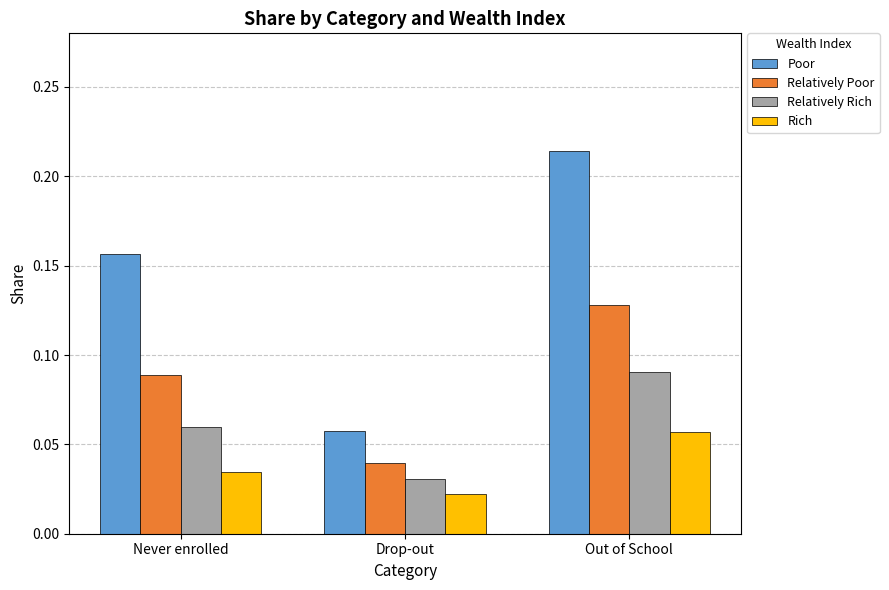

Where is Poor nearest to the value 0?

Drop-out